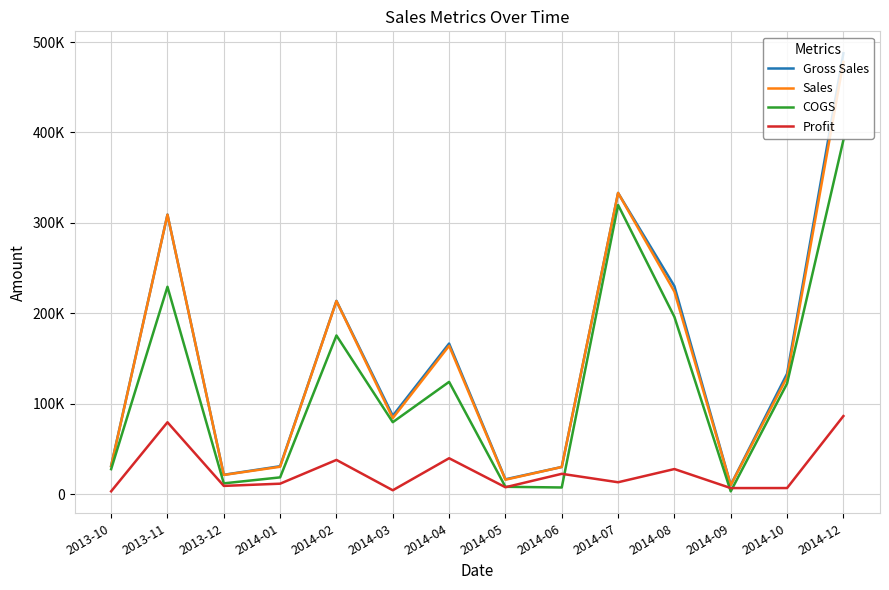

Reading left to right, list all the values displayed in this chart.

Gross Sales: 31541.0	309197.0	21588.0	31063.5	213861.7	86845.7	166682.5	16620.0	30216.0	333187.5	230128.3	10305.0	133332.5	487616.2
Sales: 31141.9	309123.8	21424.6	30468.4	213625.4	84203.8	164192.9	16121.4	30216.0	333187.5	224079.1	10152.9	129410.2	478045.6
COGS: 27827.5	229480.0	12122.0	18720.0	175600.0	79726.7	124305.0	8310.0	7554.0	319860.0	196136.7	3257.5	122482.5	391542.5
Profit: 3314.4	79643.8	9302.6	11748.4	38025.4	4477.2	39887.9	7811.4	22662.0	13327.5	27942.4	6895.4	6927.7	86503.1